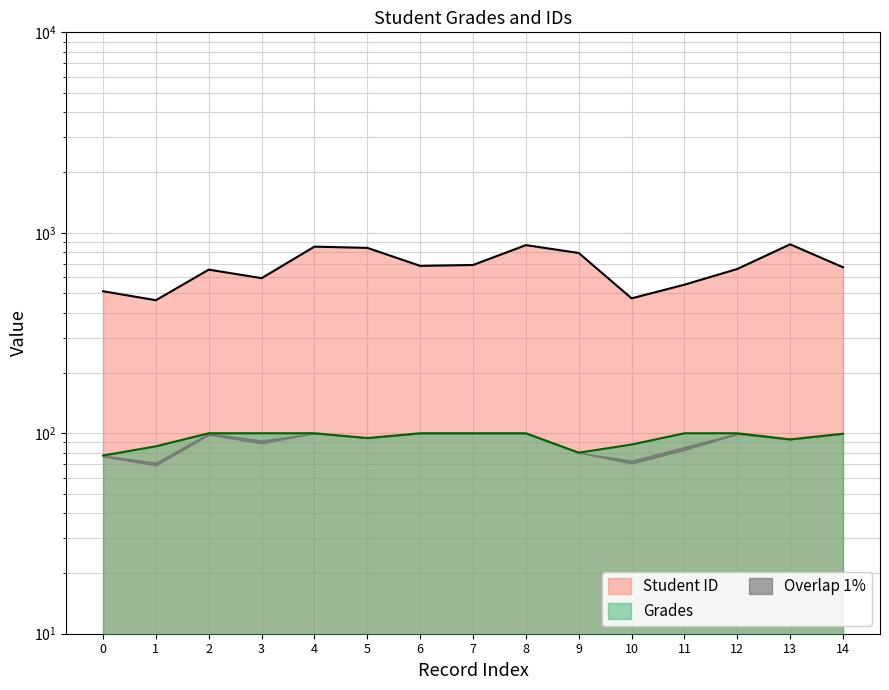

Reading left to right, list all the values displayed in this chart.

Grades: 0=77.4	1=86.1	2=100.0	3=100.0	4=100.0	5=94.7	6=100.0	7=100.0	8=100.0	9=80.0	10=87.9	11=100.0	12=100.0	13=93.2	14=99.5
Student ID: 0=511.0	1=461.0	2=655.0	3=594.0	4=853.0	5=841.0	6=684.0	7=691.0	8=868.0	9=793.0	10=471.0	11=551.0	12=660.0	13=876.0	14=673.0